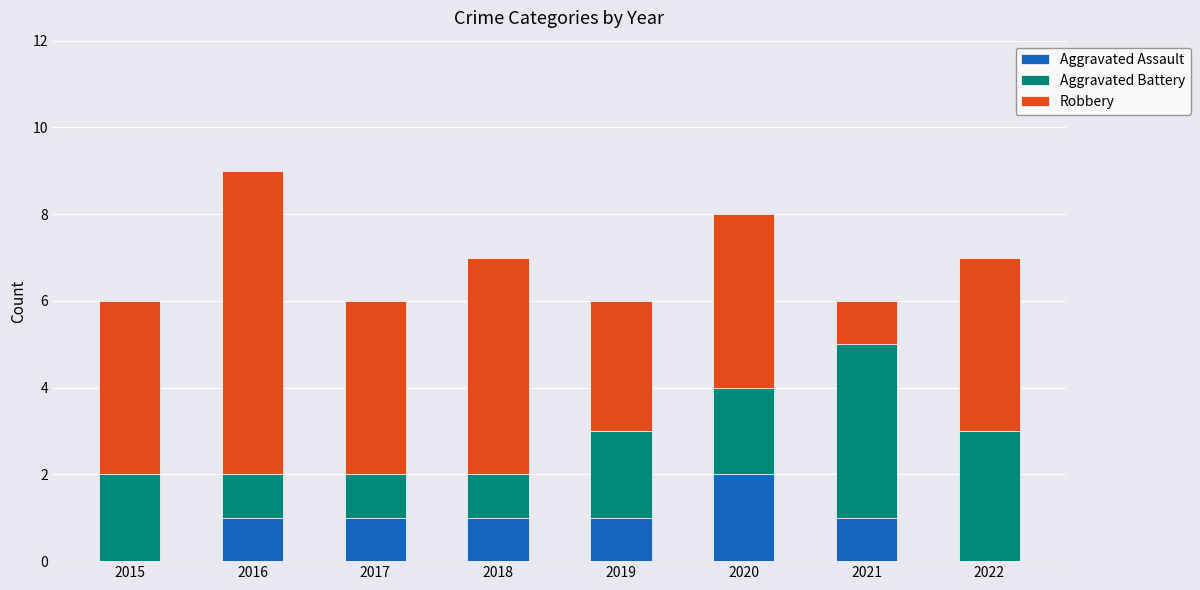

How many categories are shown in the chart?

8